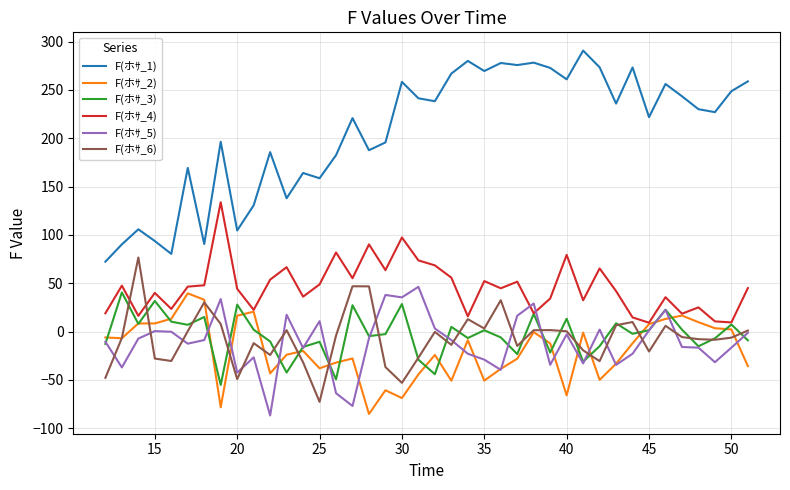

What are all the series names shown in the legend?

F(ホｻ_1), F(ホｻ_2), F(ホｻ_3), F(ホｻ_4), F(ホｻ_5), F(ホｻ_6)